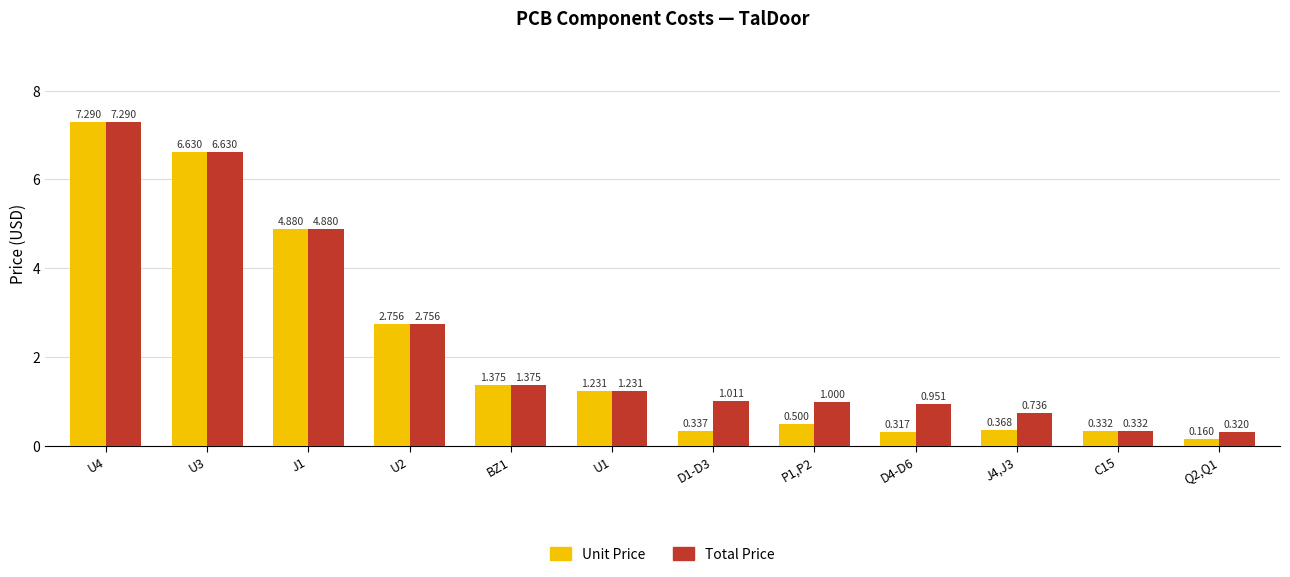

What is the sum of the Unit Price values at Q2,Q1 and C15?

0.5